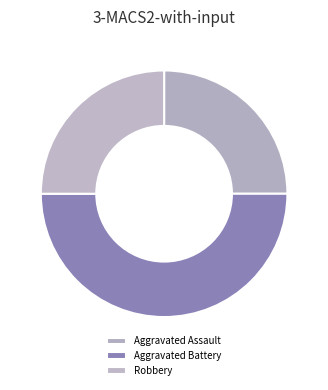

Count the number of slices in the pie.

3